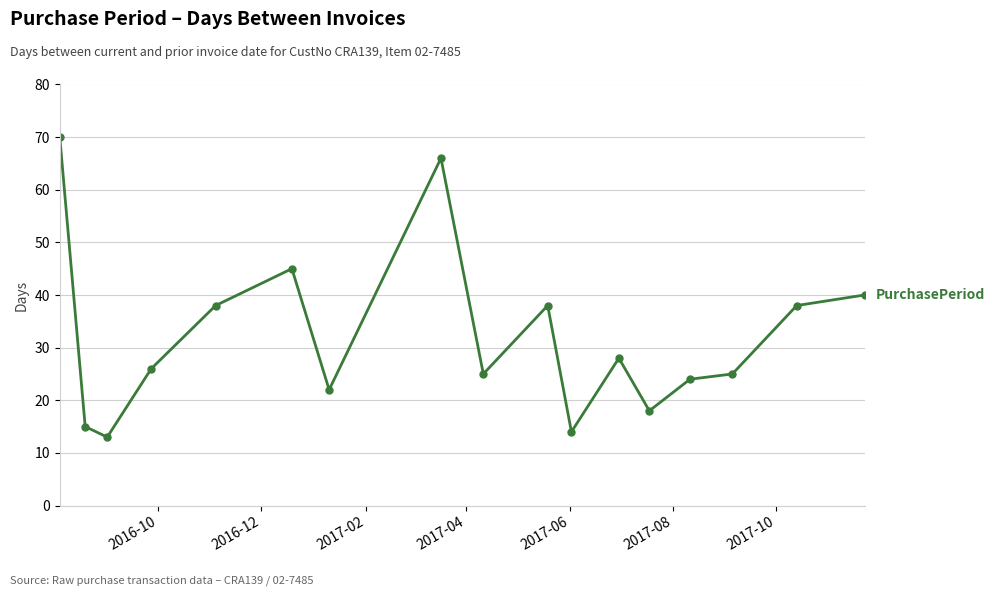

How many lines are shown in the chart?

1